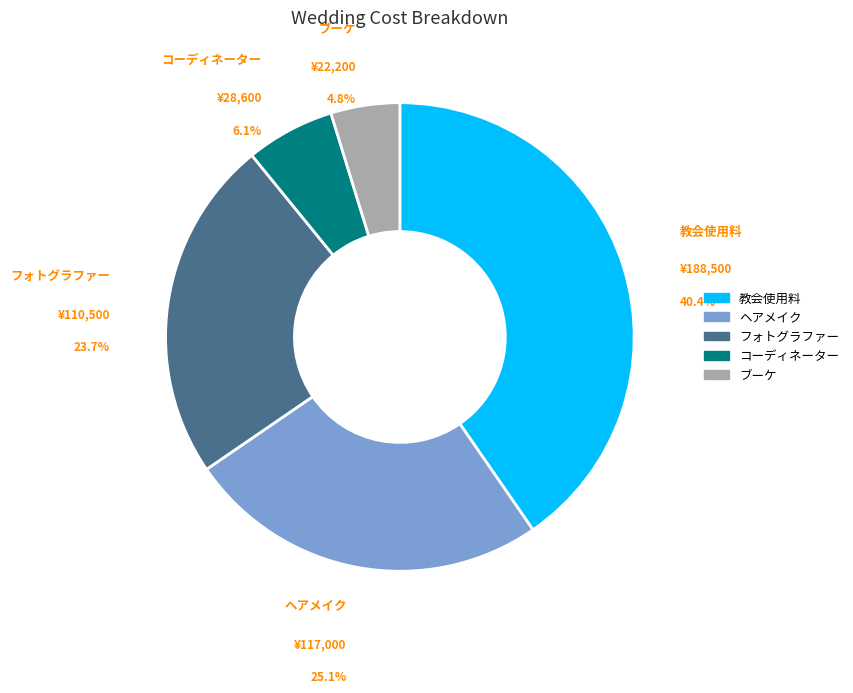

Which category has the biggest portion of the pie?

教会使用料